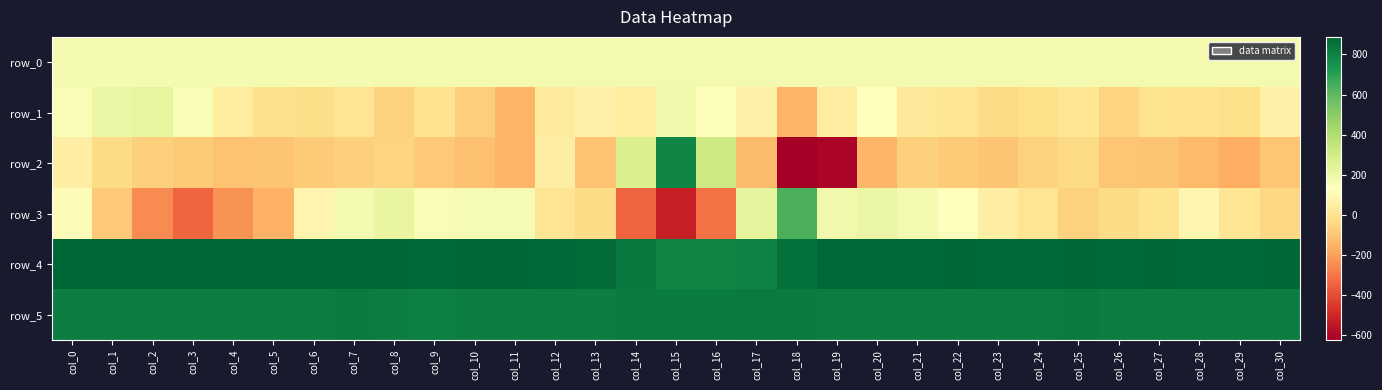

At col_24, list the series in order from largest to smallest.

row_4, row_5, row_0, row_3, row_1, row_2